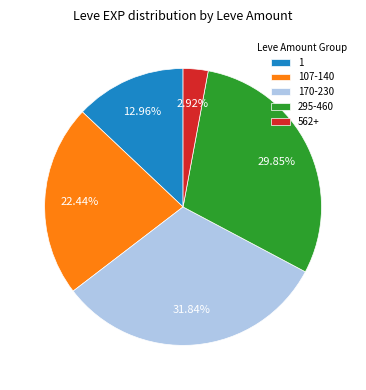

Is 107-140 the majority of the pie?

No